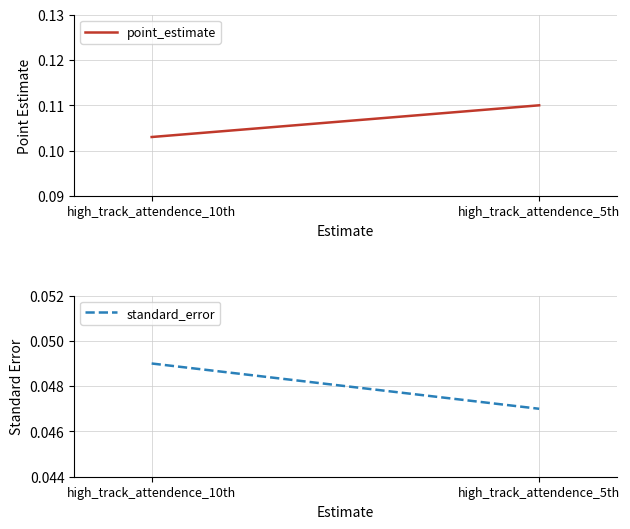

The value of point_estimate at high_track_attendence_10th is 0.2. True or false?

False